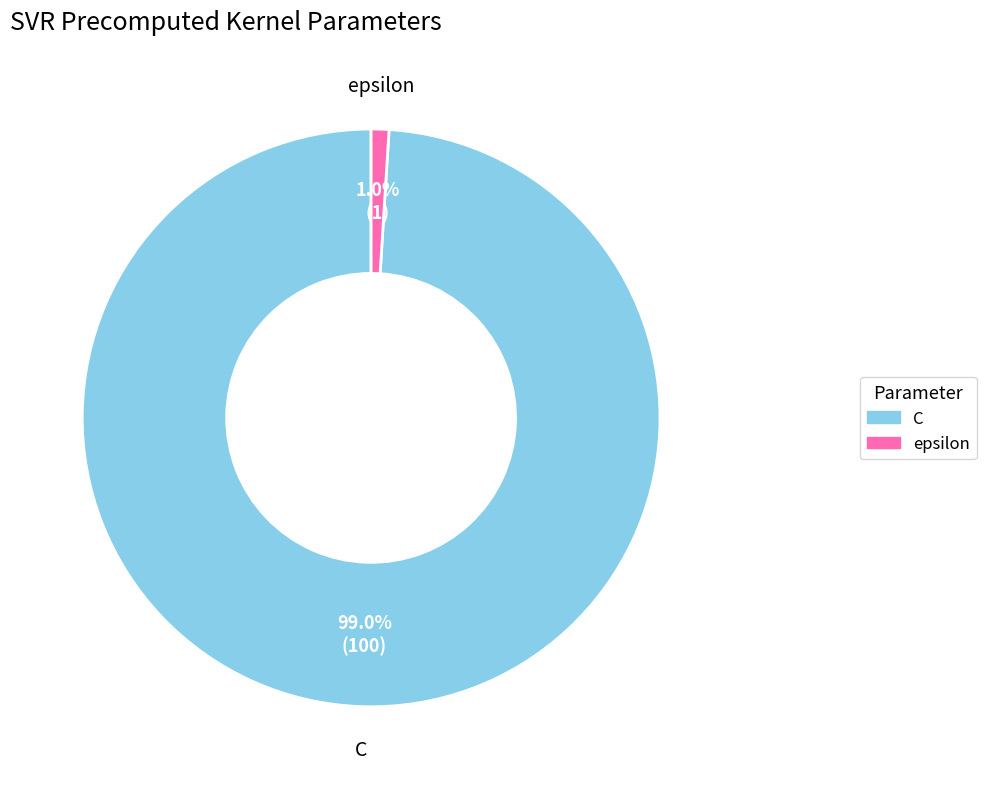

How many segments does this pie chart have?

2